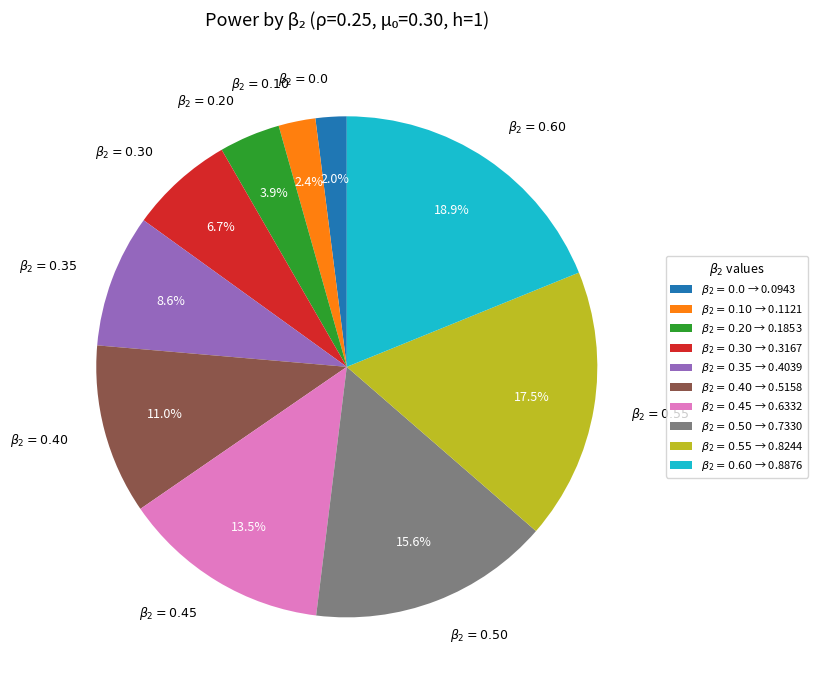

To the nearest percent, what is the difference between the $\beta_{2}=0.20$ and $\beta_{2}=0.30$ slice percentages?

3%